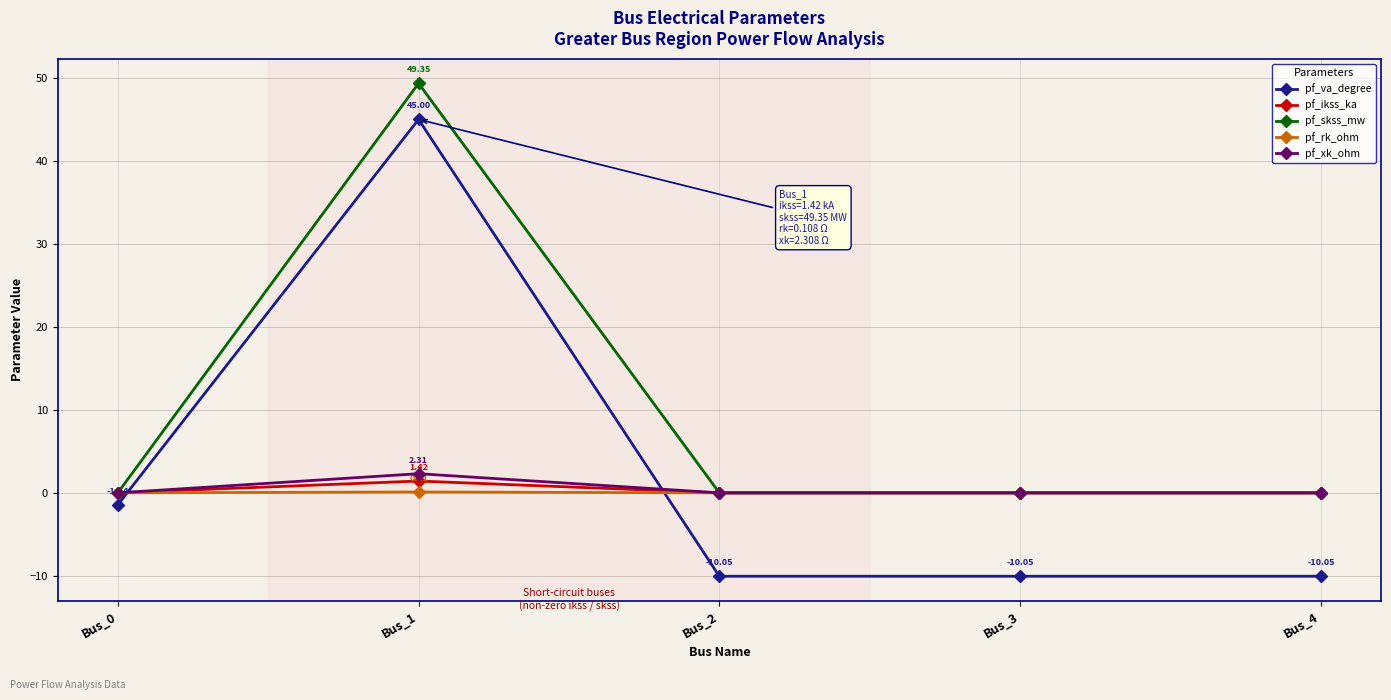

How many intersections are there between pf_xk_ohm and pf_va_degree?

2